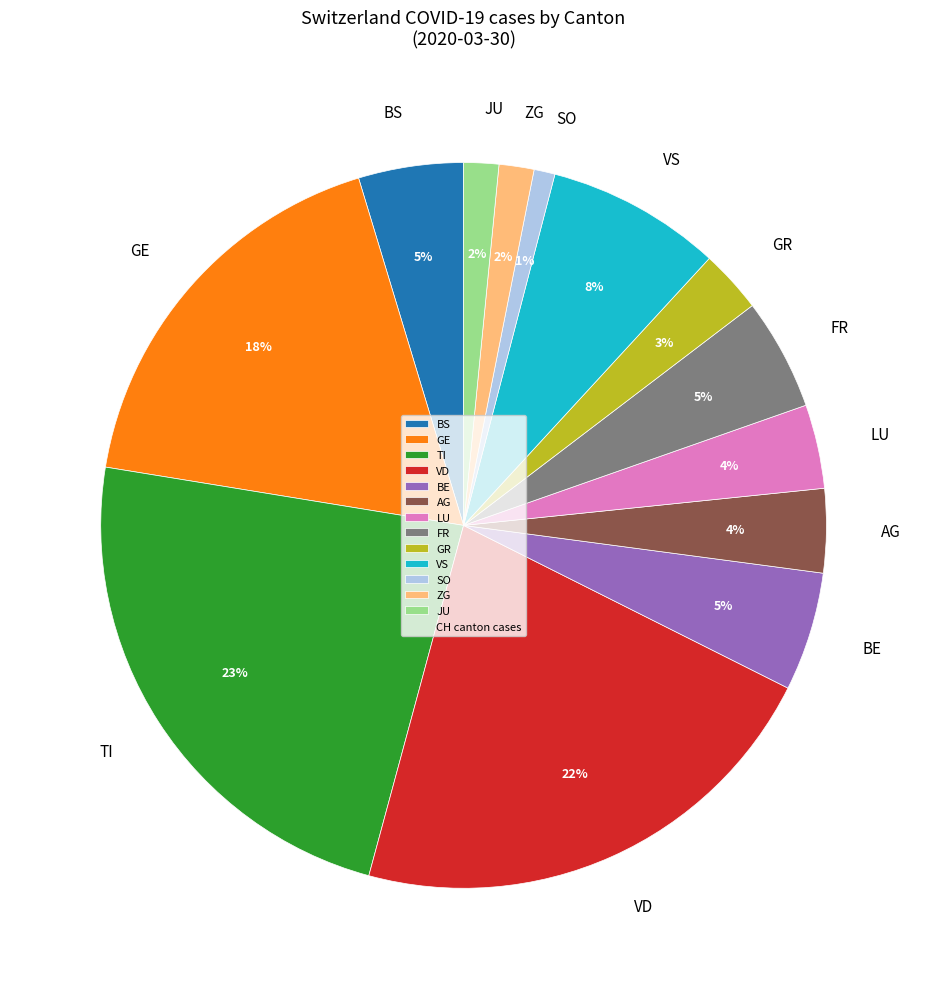

Between JU and GR, which is larger?

GR